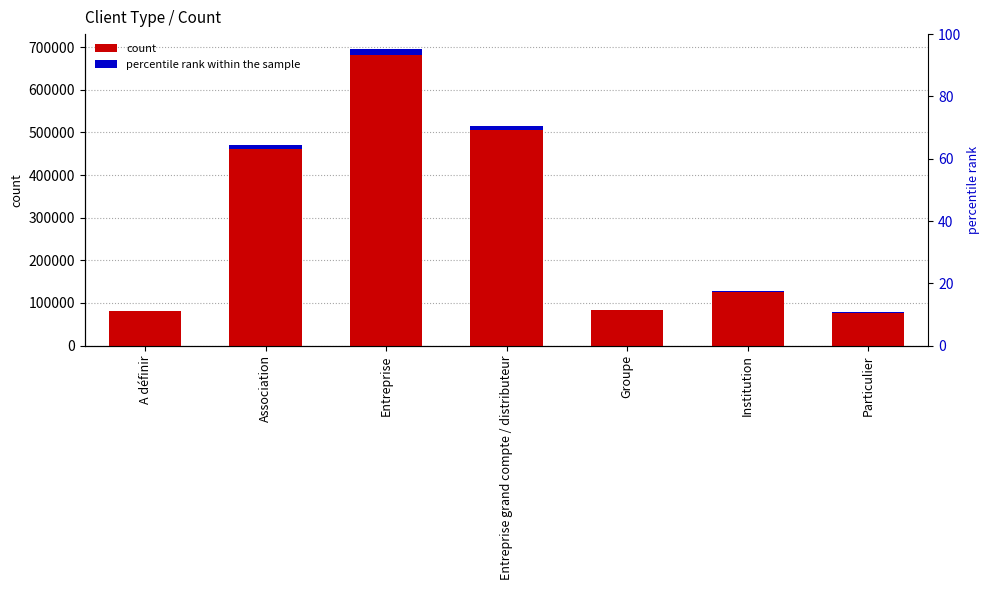

What is the label of the 6th bar from the right?

Association